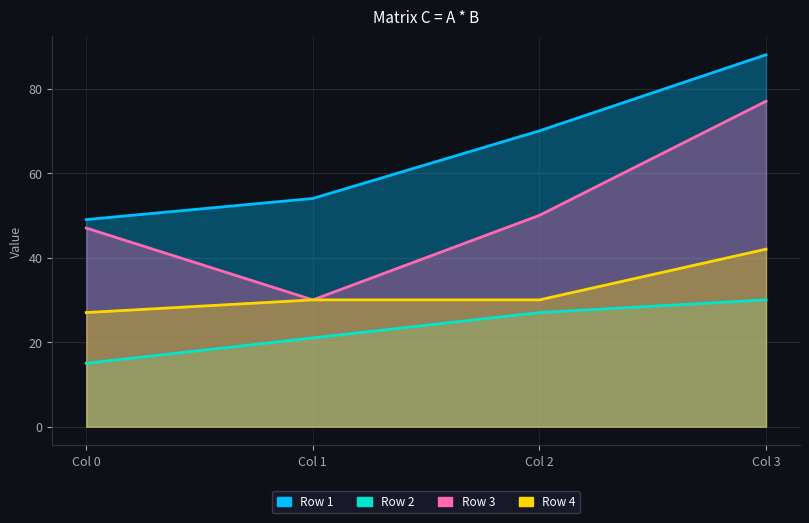

What is the maximum value for Row 4?

42